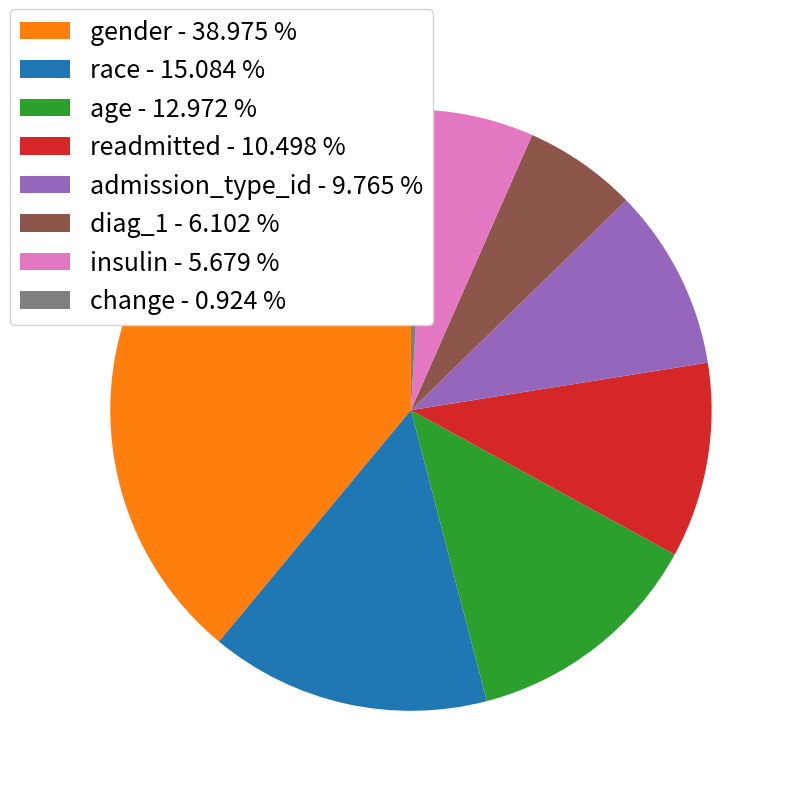

Is the sum of insulin - 5.679 % and admission_type_id - 9.765 % greater than half?

No